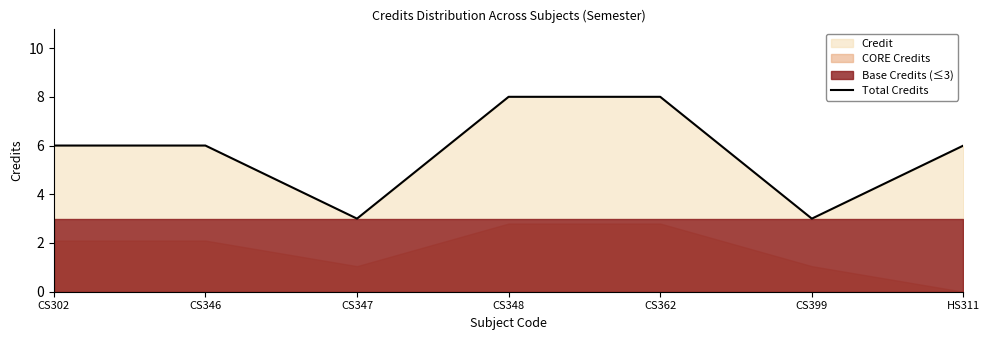

Rank the categories by value from lowest to highest.

CS347, CS399, CS302, CS346, HS311, CS348, CS362